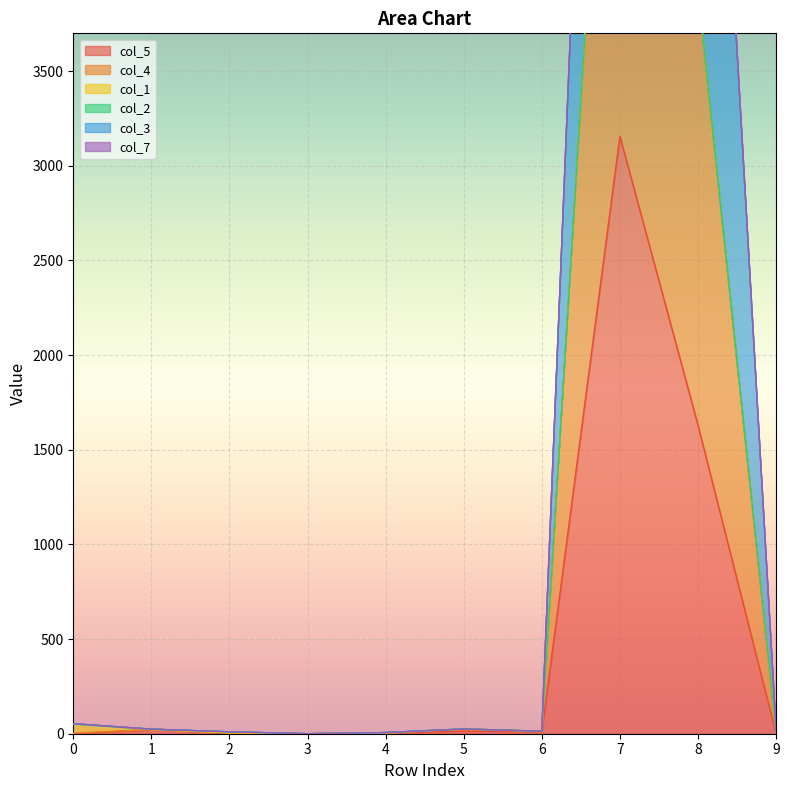

True or false: col_4 and col_3 intersect in this chart.

False